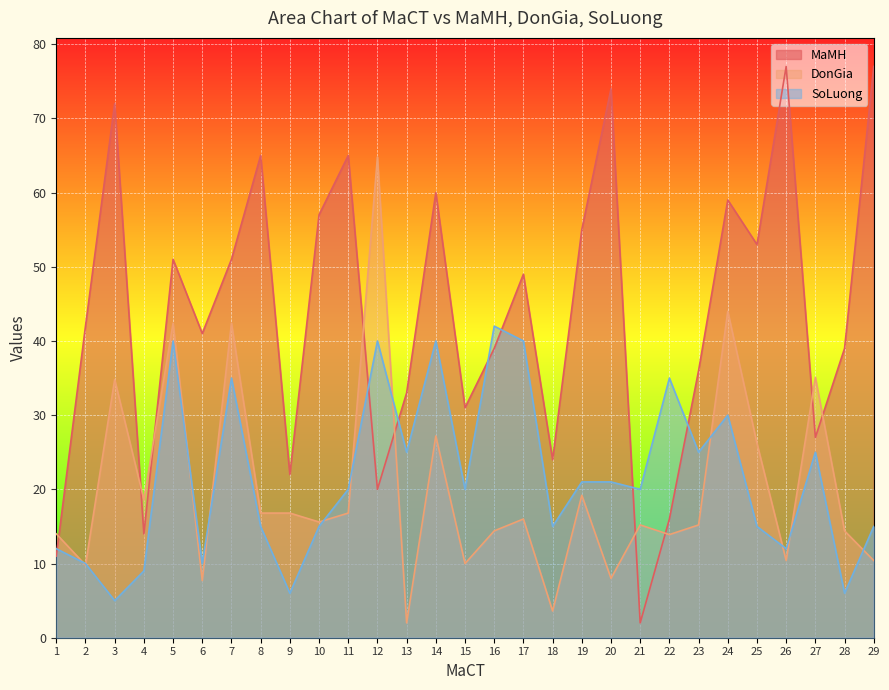

Reading left to right, list all the values displayed in this chart.

MaMH: 11.0	42.0	72.0	14.0	51.0	41.0	51.0	65.0	22.0	57.0	65.0	20.0	33.0	60.0	31.0	39.0	49.0	24.0	55.0	74.0	2.0	16.0	36.0	59.0	53.0	77.0	27.0	39.0	77.0
DonGia: 14.0	9.8	34.8	18.6	42.4	7.7	42.4	16.8	16.8	15.6	16.8	64.8	2.0	27.2	10.0	14.4	16.0	3.6	19.2	8.0	15.2	13.9	15.2	44.0	26.2	10.4	35.1	14.4	10.4
SoLuong: 12.0	10.0	5.0	9.0	40.0	10.0	35.0	15.0	6.0	15.0	20.0	40.0	25.0	40.0	20.0	42.0	40.0	15.0	21.0	21.0	20.0	35.0	25.0	30.0	15.0	12.0	25.0	6.0	15.0